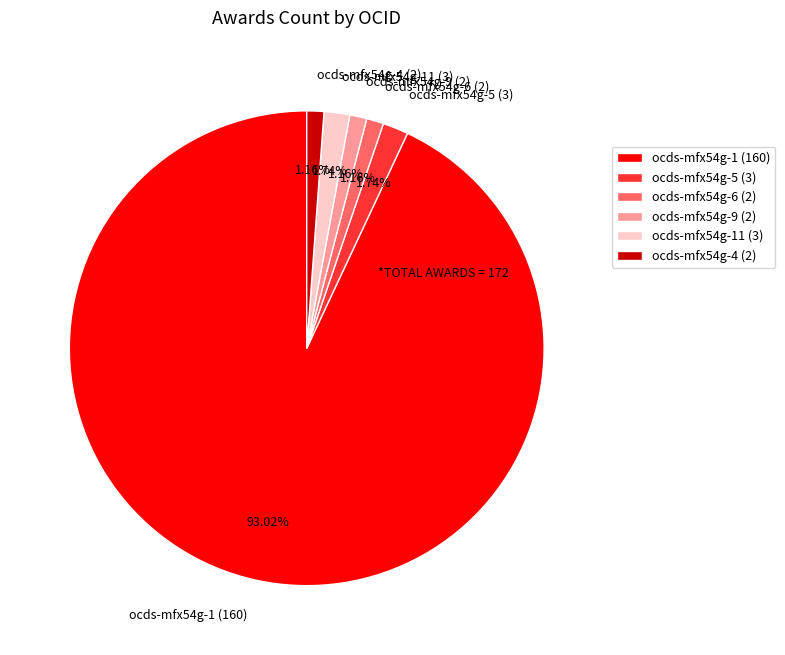

Is there a majority slice in this chart?

Yes